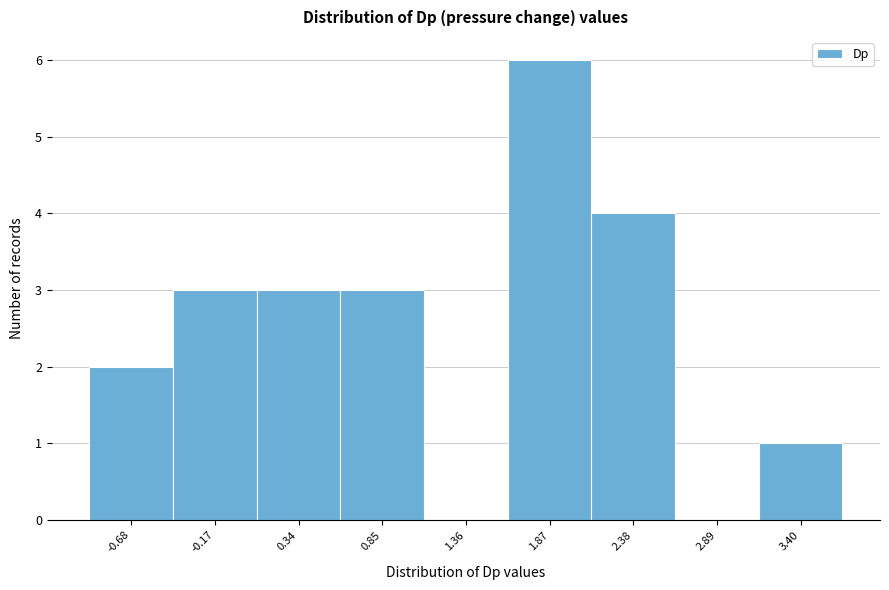

Reading right to left, what are all the values shown in this chart?

3.40=1	2.89=0	2.38=4	1.87=6	1.36=0	0.85=3	0.34=3	-0.17=3	-0.68=2